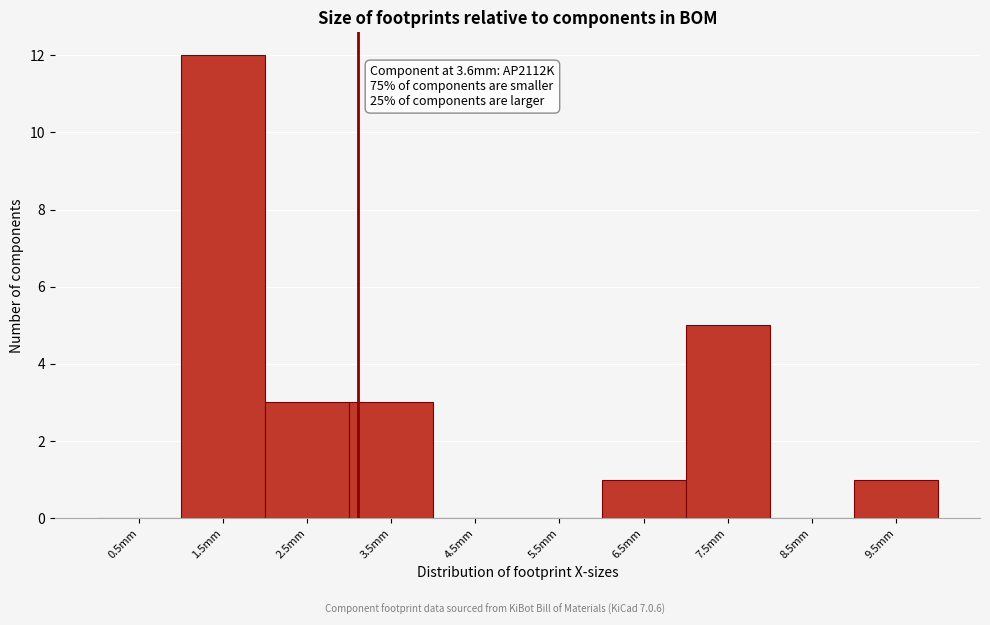

Reading left to right, extract all data points from this chart.

0.5mm=0	1.5mm=12	2.5mm=3	3.5mm=3	4.5mm=0	5.5mm=0	6.5mm=1	7.5mm=5	8.5mm=0	9.5mm=1